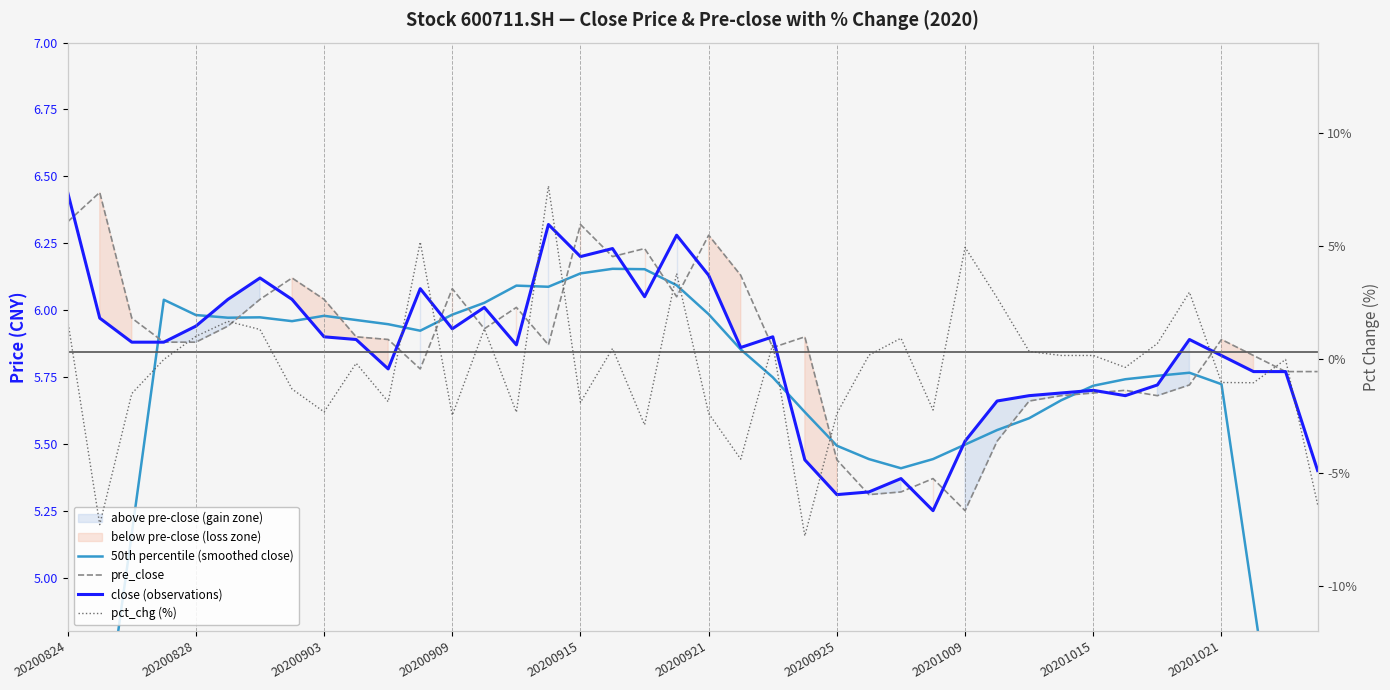

Which series has the largest total across all categories?

pre_close